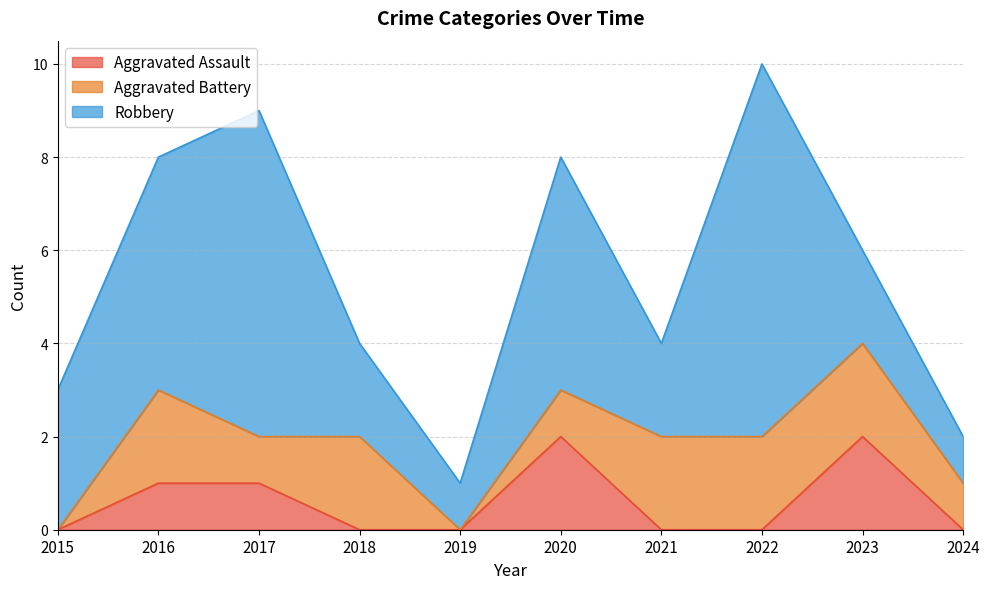

At which category is the sum across all series the highest?

2022